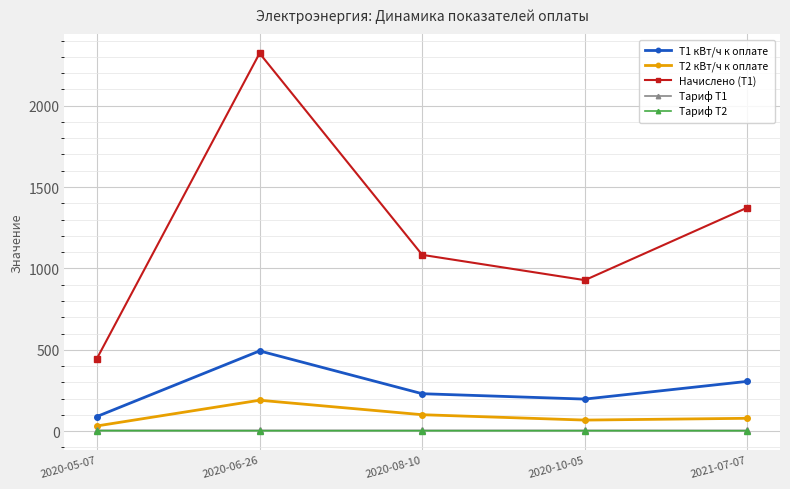

Which series has the largest range (max minus min)?

Начислено (T1)